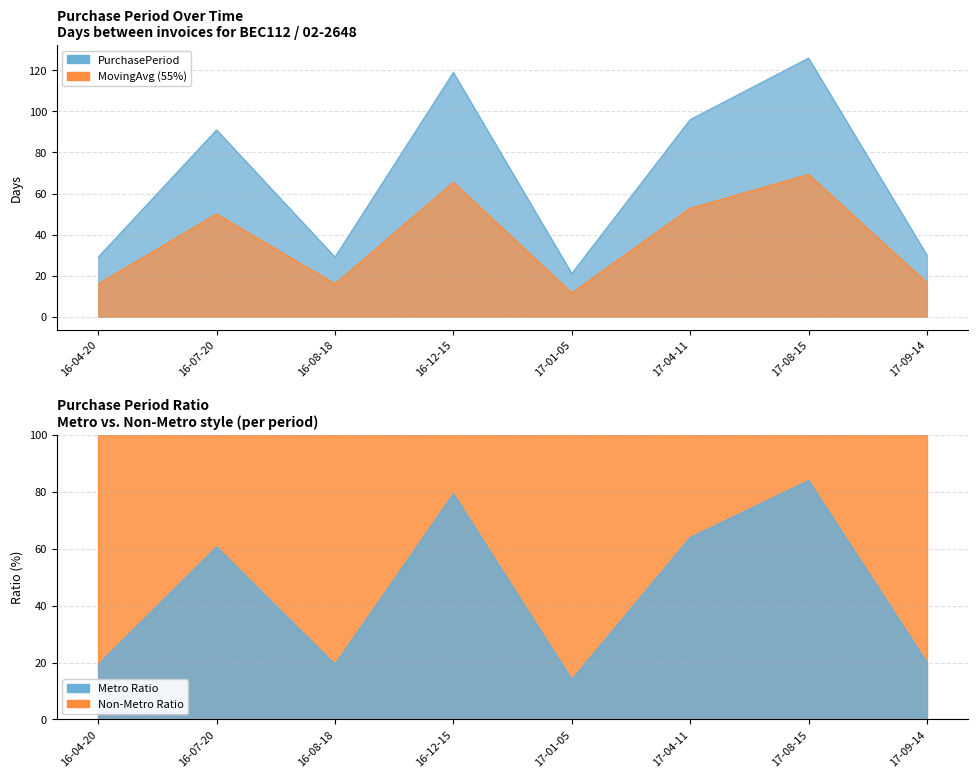

Rank the categories by value from lowest to highest.

17-01-05, 16-04-20, 16-08-18, 17-09-14, 16-07-20, 17-04-11, 16-12-15, 17-08-15